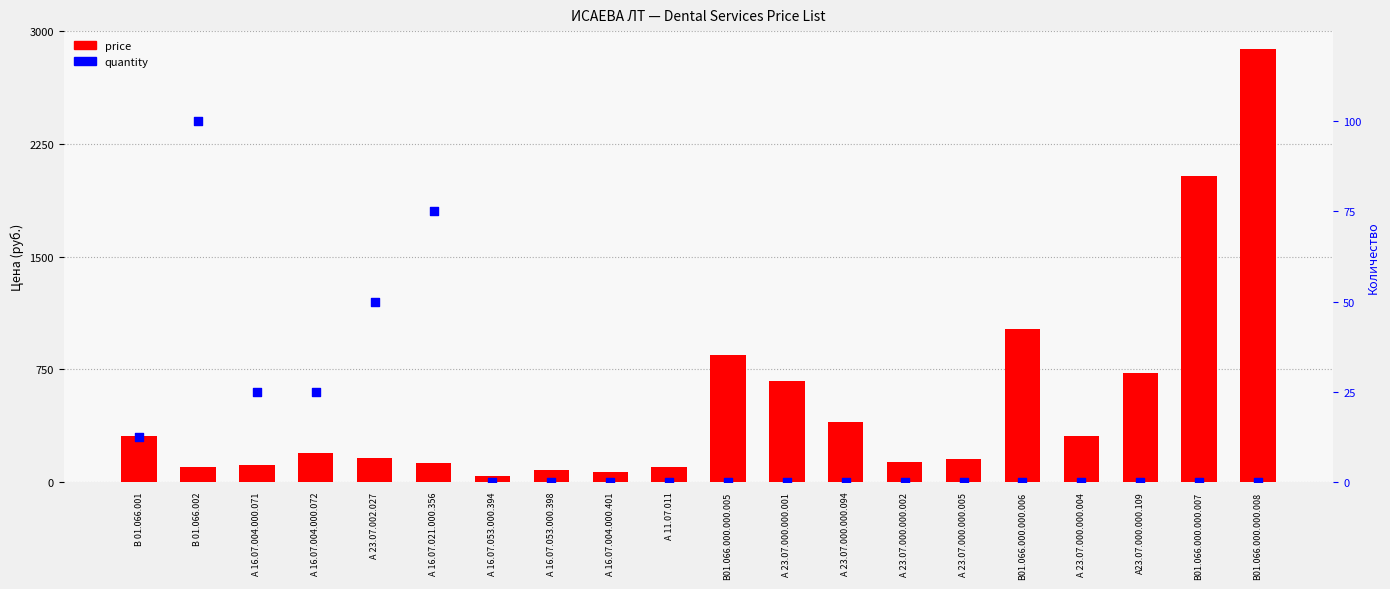

What are all the series names shown in the legend?

price, quantity